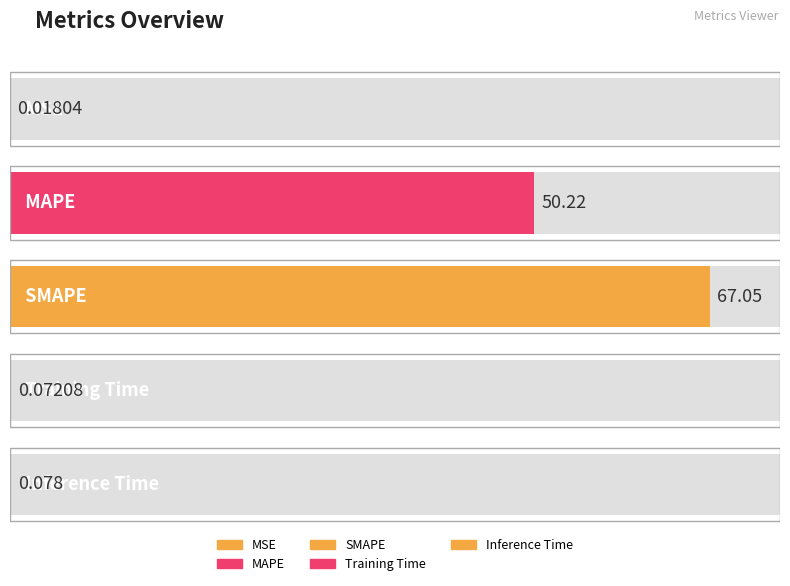

Which label corresponds to the largest value in the chart?

SMAPE